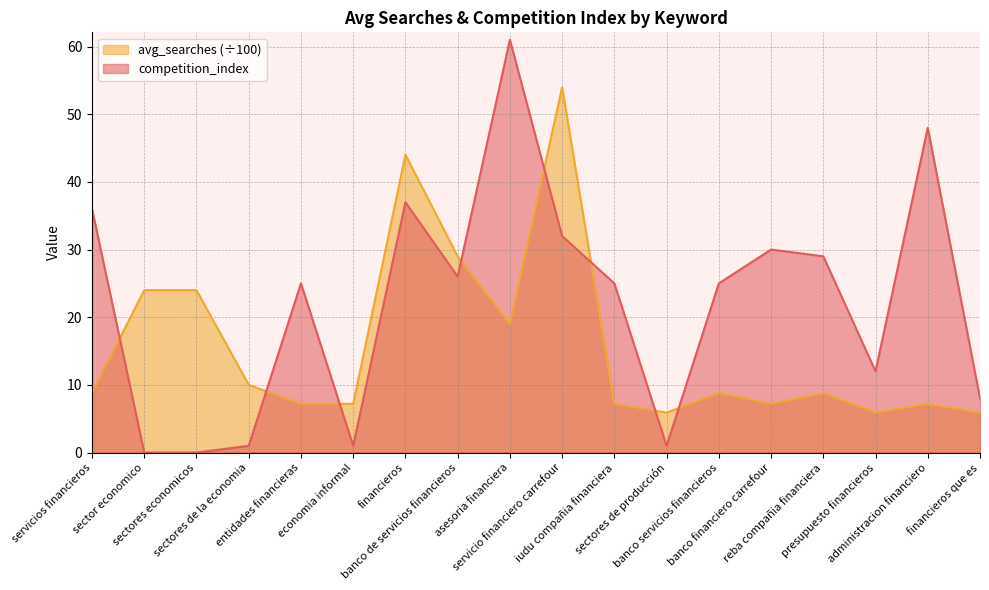

What are all the series names shown in the legend?

avg_searches (÷100), competition_index